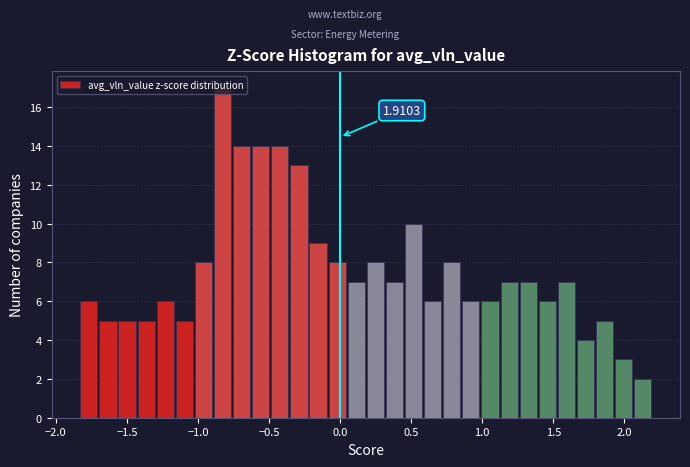

Around what value on the x-axis is the tallest bar? Give the approximate position of its centre, as read against the axis.

-0.85